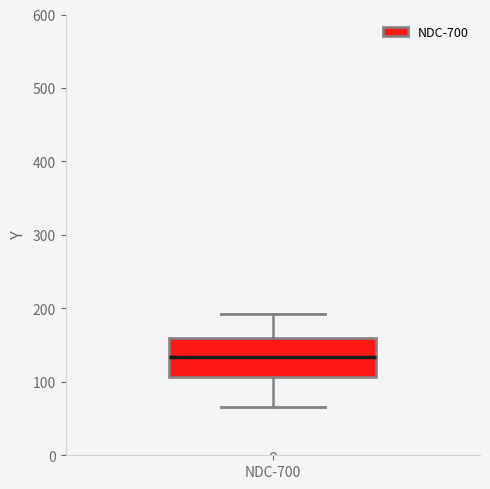

Where is the lower edge of the box for NDC-700 on the y-axis? The values are not printed on the chart, so give them approximately, as read against the axis.

110